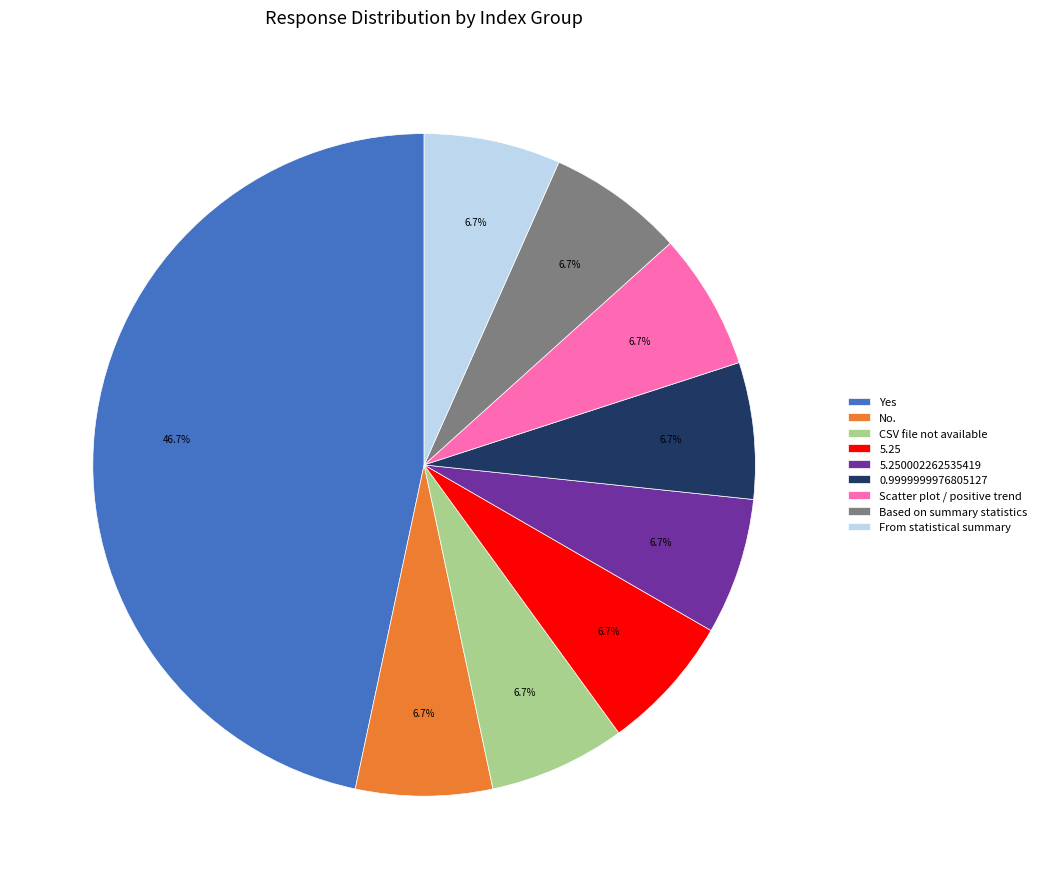

Does Yes account for over 50% of the chart?

No